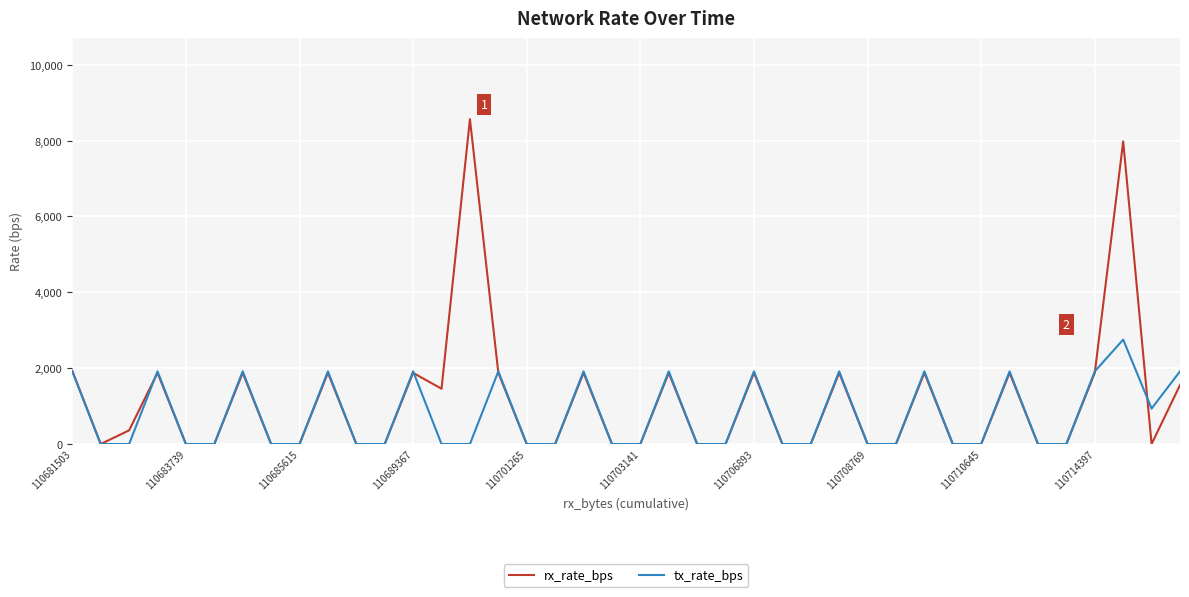

List the series in order of their overall mean, highest first.

rx_rate_bps, tx_rate_bps